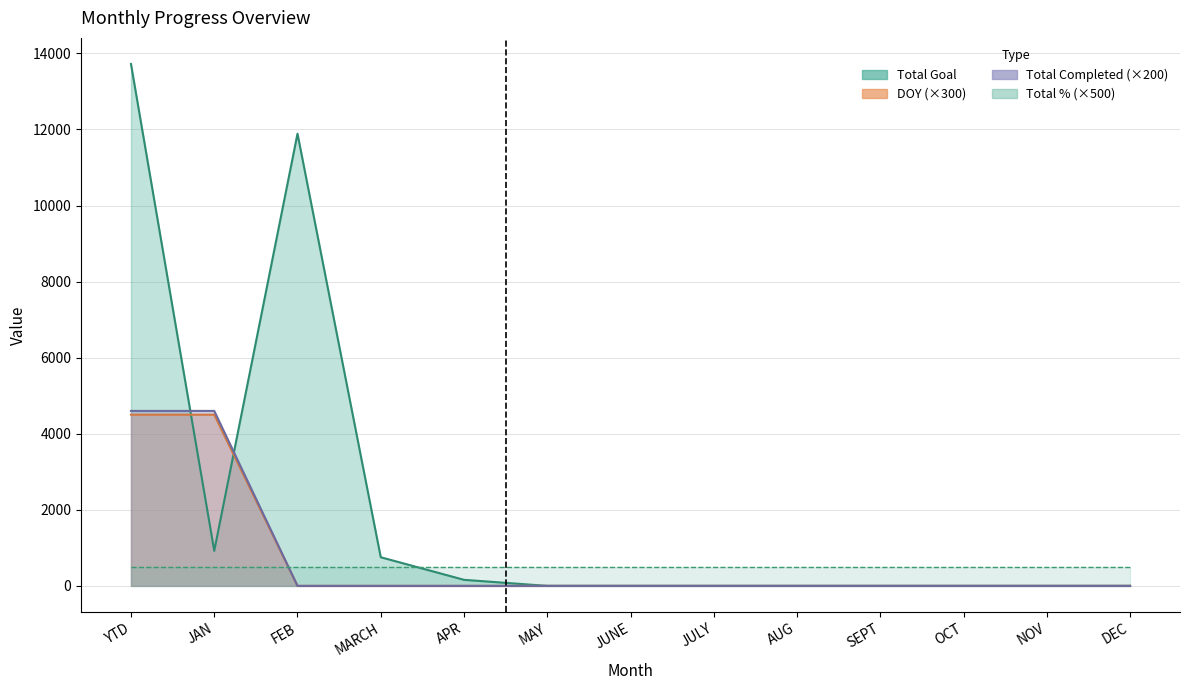

Which series has the largest total across all categories?

Total Goal